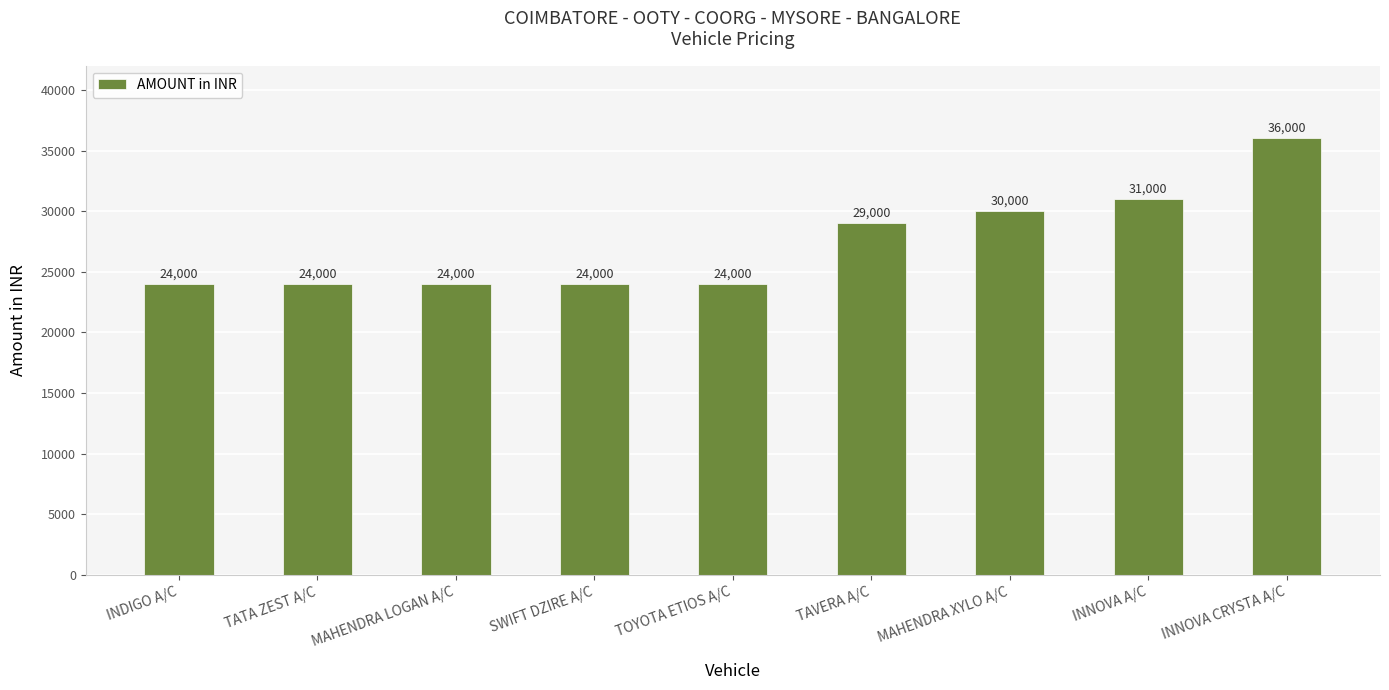

What is the smallest value displayed?

24000